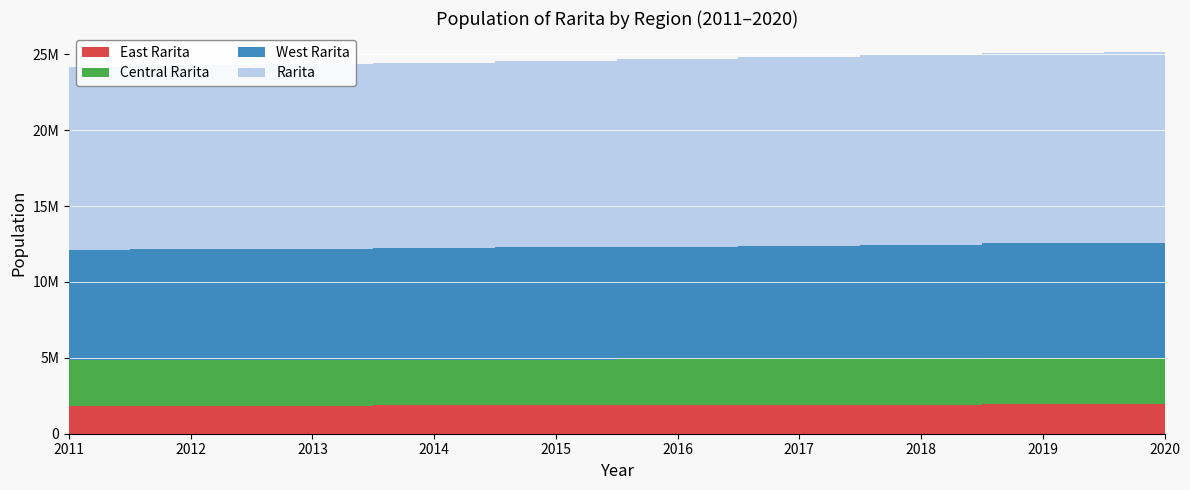

Reading left to right, transcribe all the data shown in this chart.

East Rarita: 2011=1830487	2012=1839177	2013=1848062	2014=1859198	2015=1872389	2016=1888325	2017=1904969	2018=1920728	2019=1936433	2020=1943215
Central Rarita: 2011=3030693	2012=3031099	2013=3019905	2014=3010270	2015=3006228	2016=3007362	2017=3011351	2018=3021994	2019=3043234	2020=3020190
West Rarita: 2011=7226446	2012=7267257	2013=7307914	2014=7352123	2015=7394062	2016=7435584	2017=7476687	2018=7520631	2019=7569121	2020=7606067
Rarita: 2011=12087626	2012=12137533	2013=12175881	2014=12221591	2015=12272679	2016=12331271	2017=12393007	2018=12463353	2019=12548788	2020=12569472